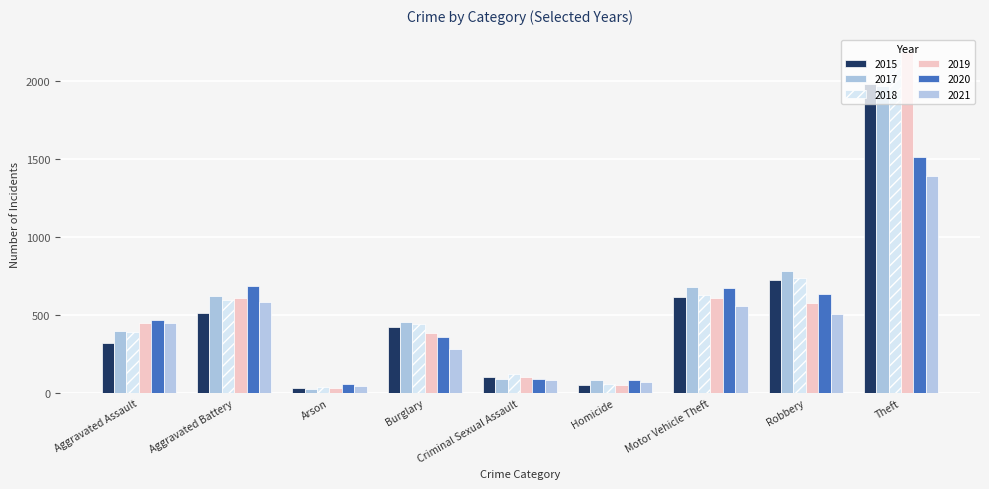

Between Criminal Sexual Assault and Robbery, which is larger?

Robbery